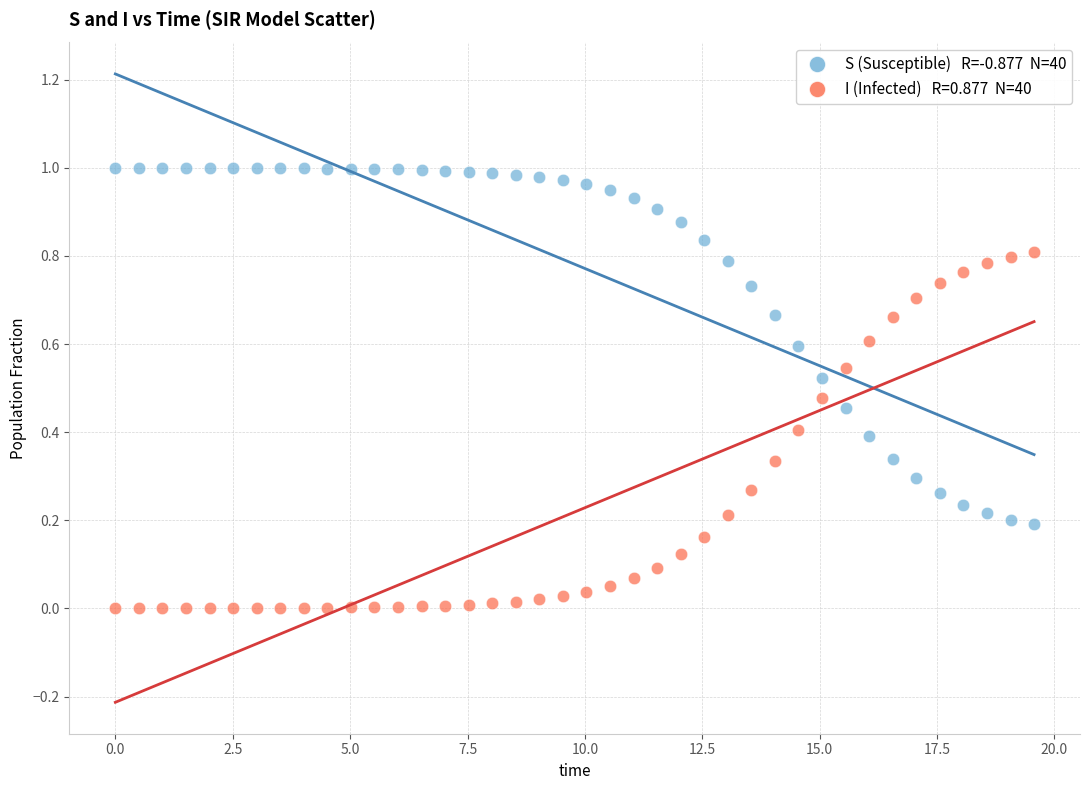

Across all data points, what is the range of X values (max minus min)?

19.6